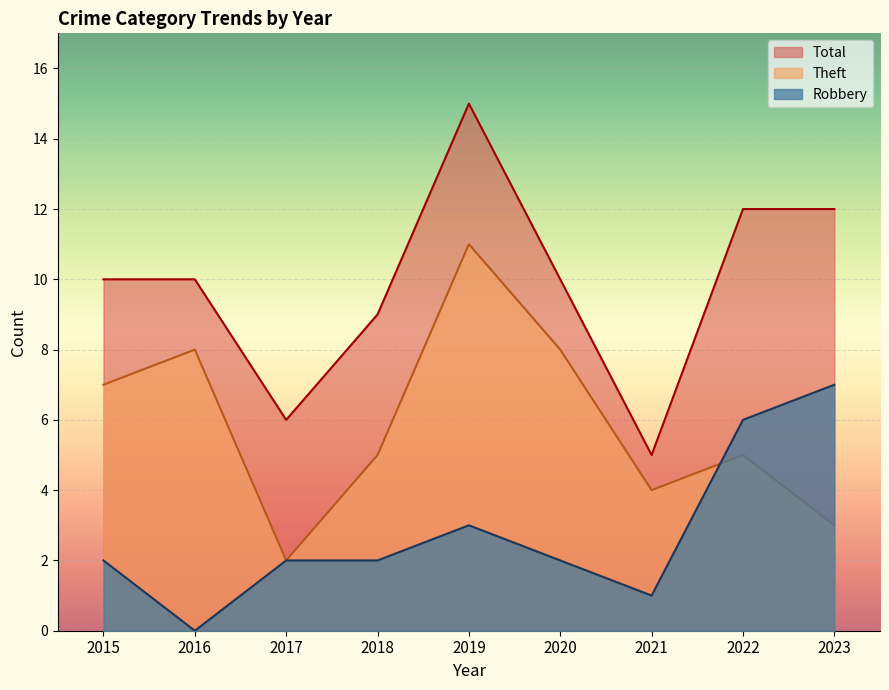

What is the average value of the Total series?

10